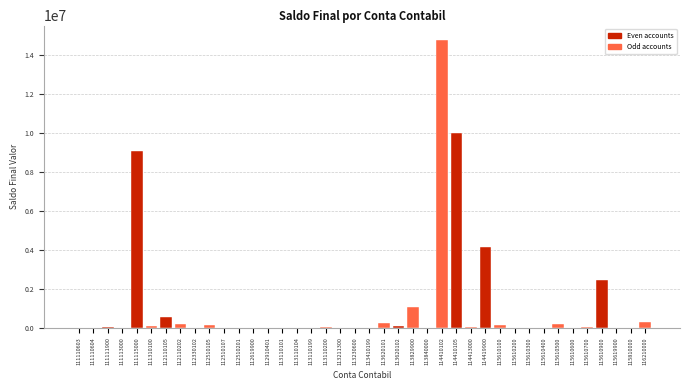

Where is the data nearest to the value 7384595?

111115000